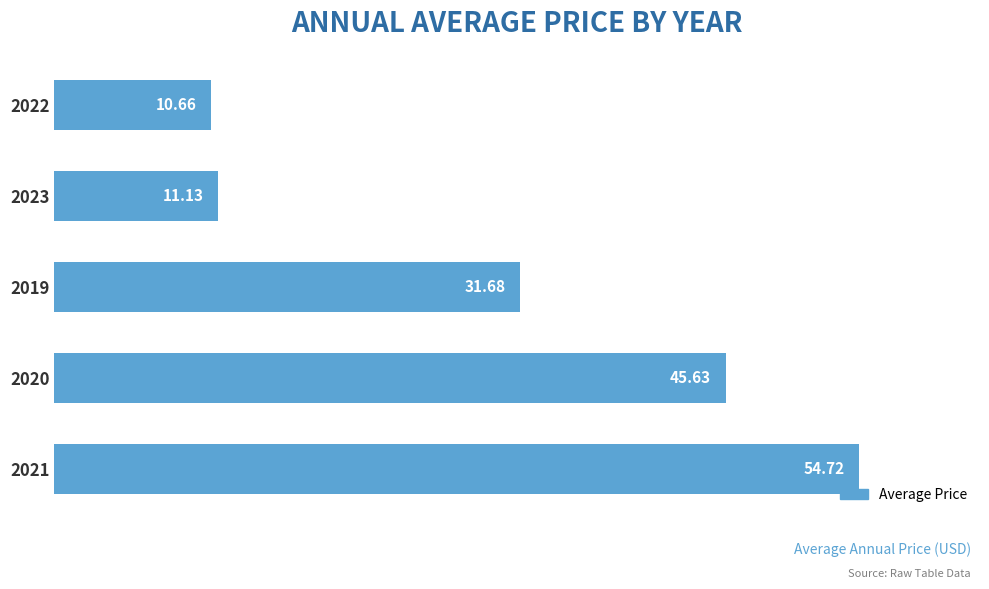

Approximately how many times larger is the value at 2021 compared to 2022?

5.1